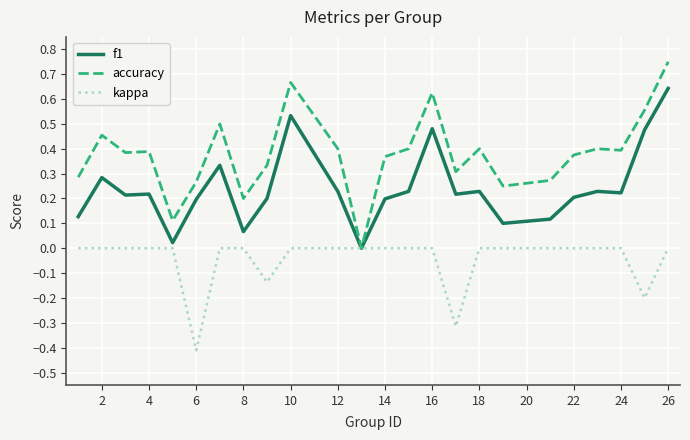

List the series in order of their peak value, lowest first.

kappa, f1, accuracy